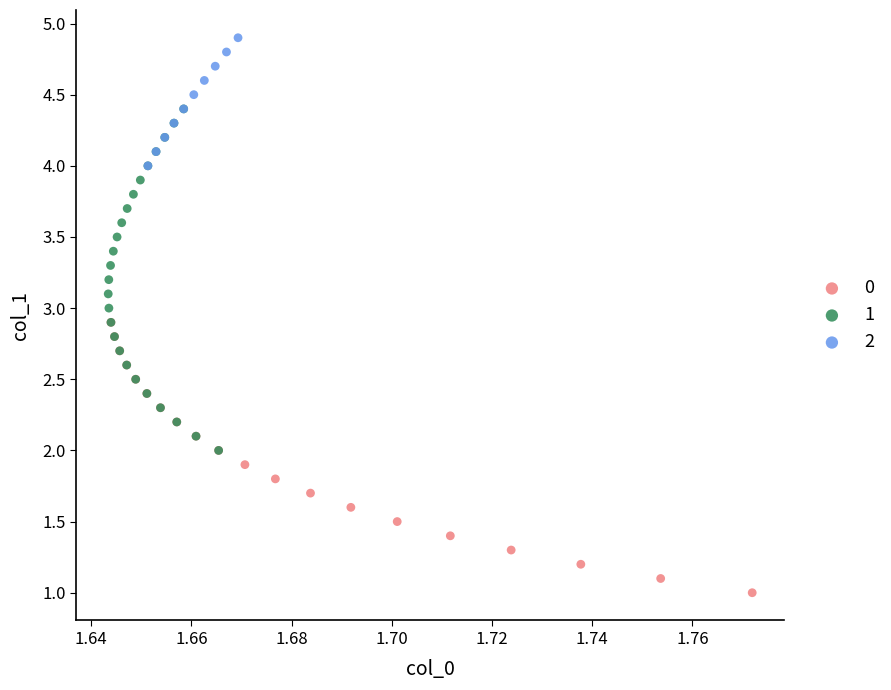

What are all the series names shown in the legend?

0, 1, 2